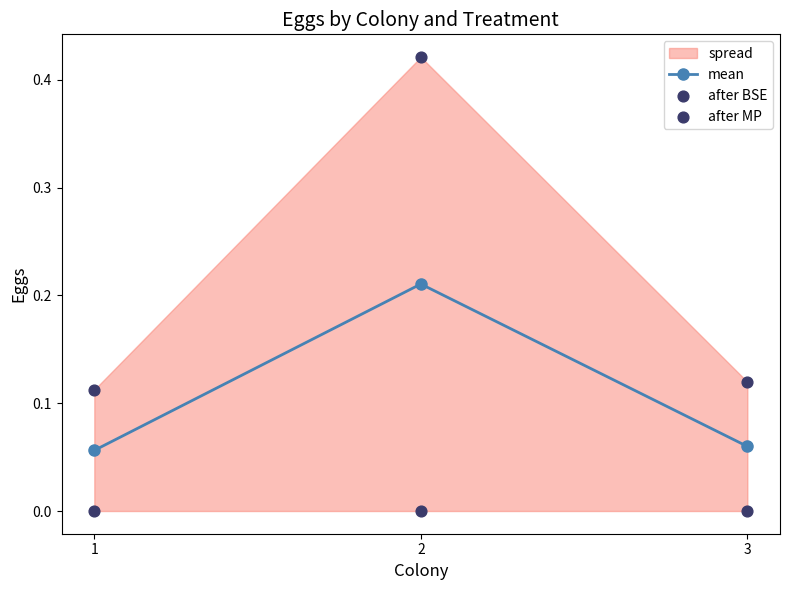

Count the mean values in the range 0 to 1.

3